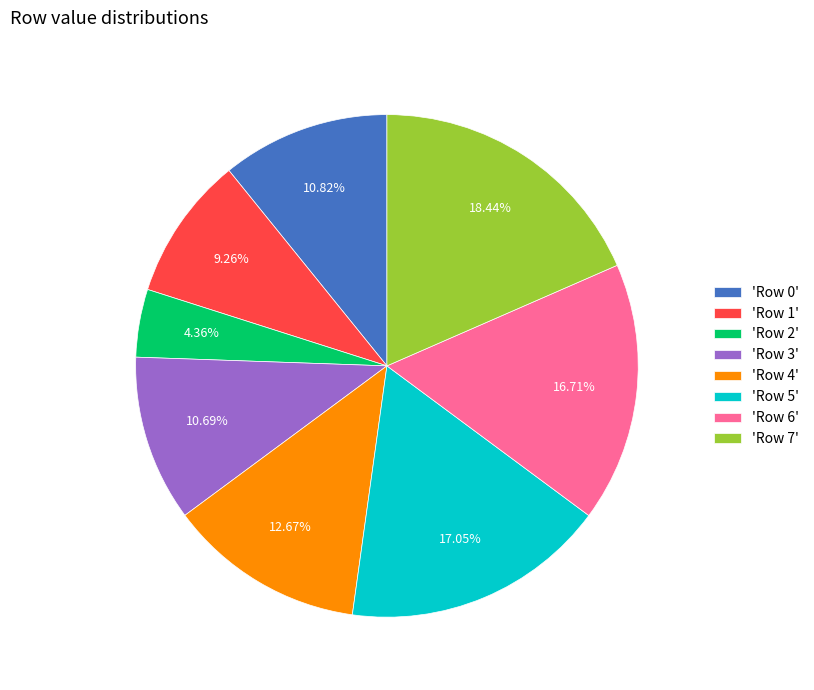

Do 'Row 6' and 'Row 5' together represent more than half of the pie?

No